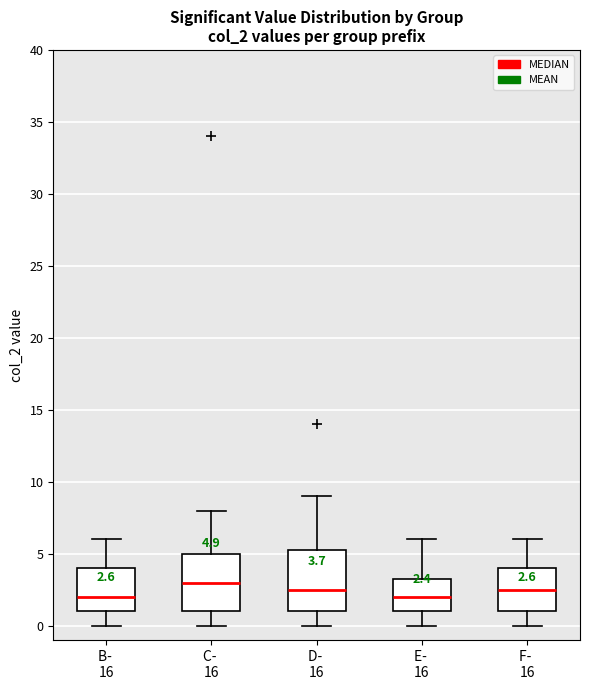

Which box's median line is the highest?

C- 16